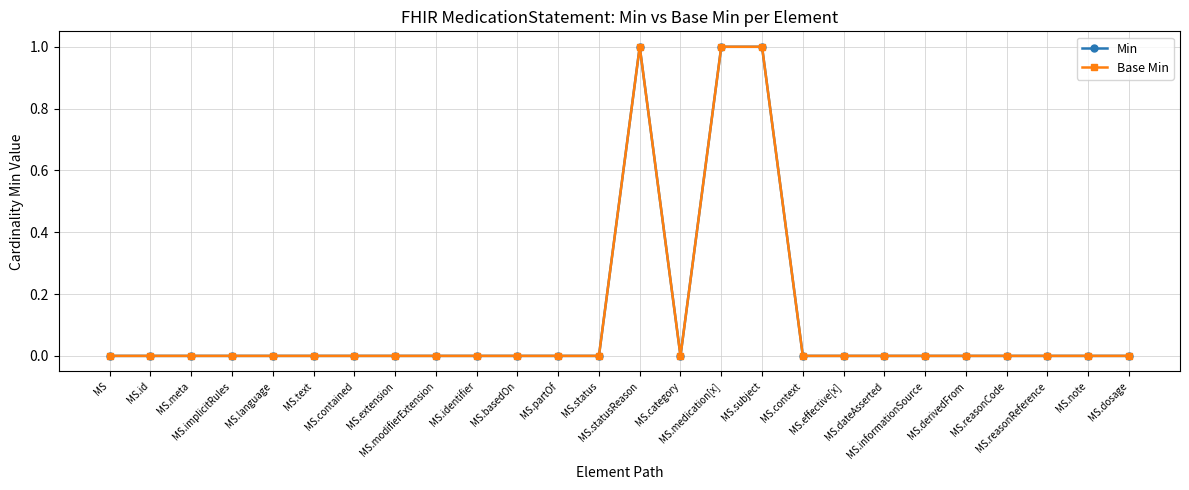

True or false: Base Min has more than 2 interior local peaks.

False